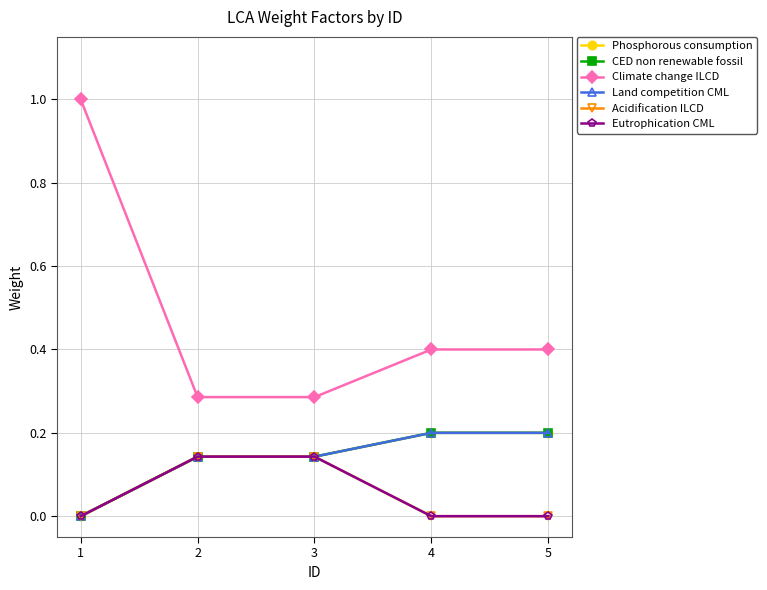

Between 1 and 4, which is larger?

4